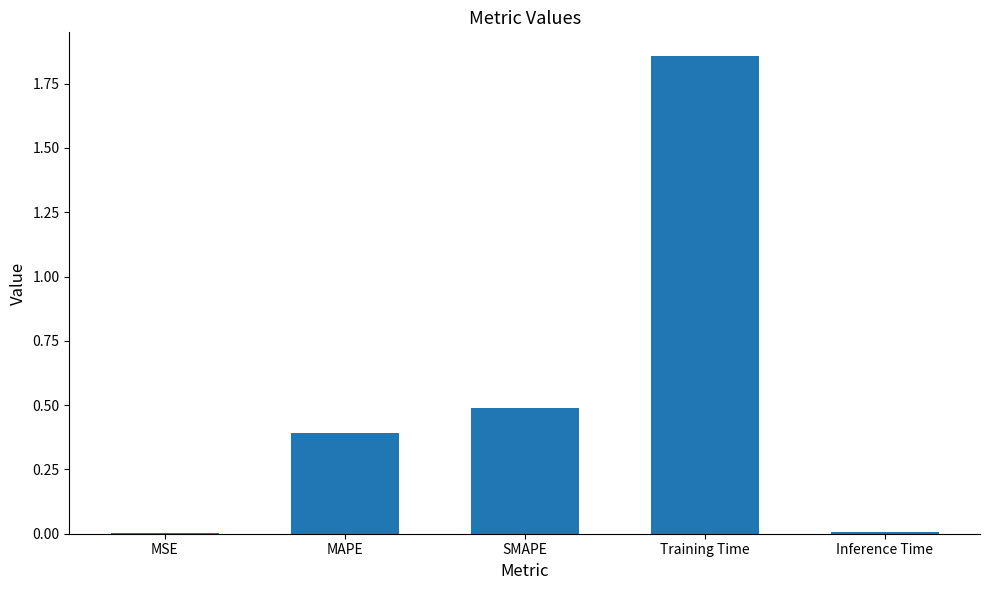

What is the sum of all values?

2.7